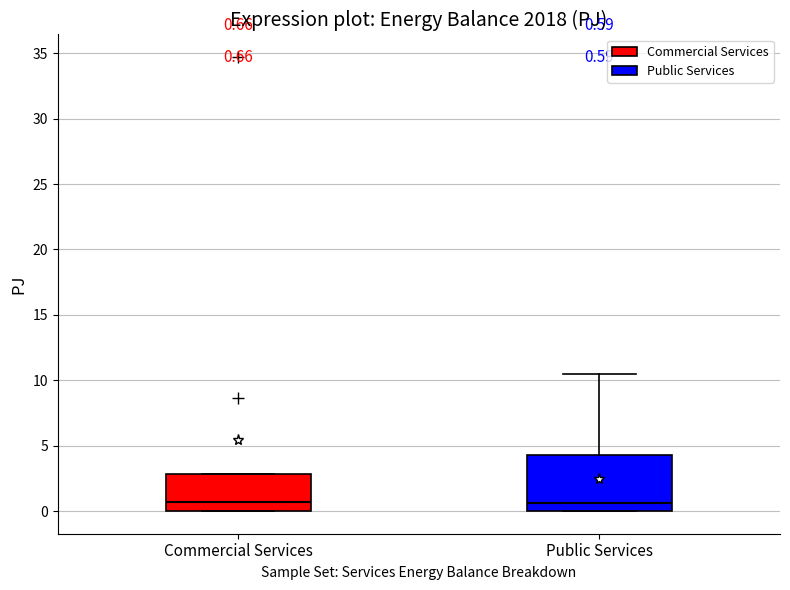

Comparing the boxes themselves (not the whiskers), which one is the tallest?

Public Services